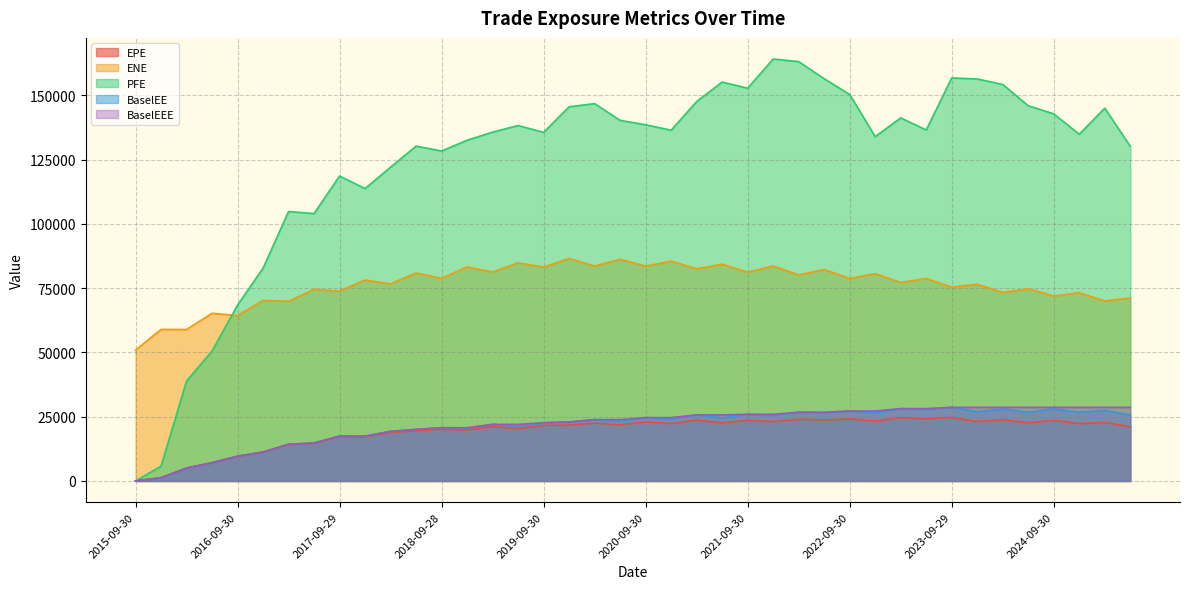

What are all the series names shown in the legend?

EPE, ENE, PFE, BaselEE, BaselEEE